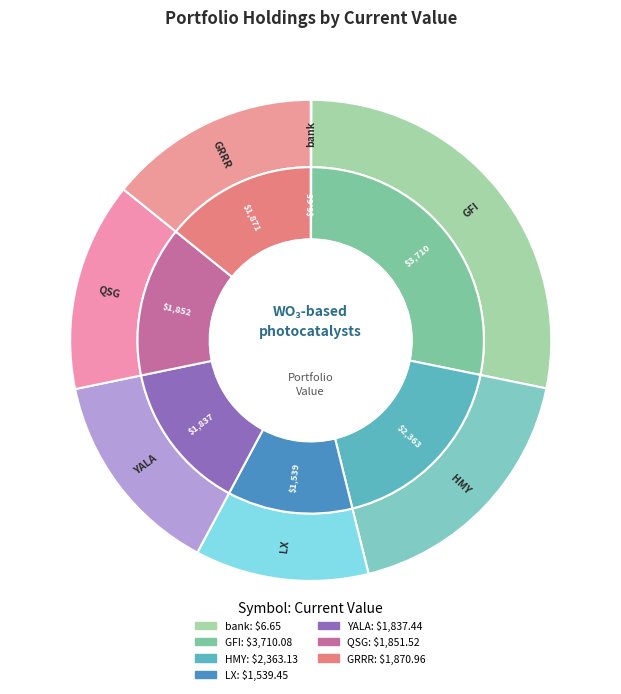

Is there a majority slice in this chart?

No